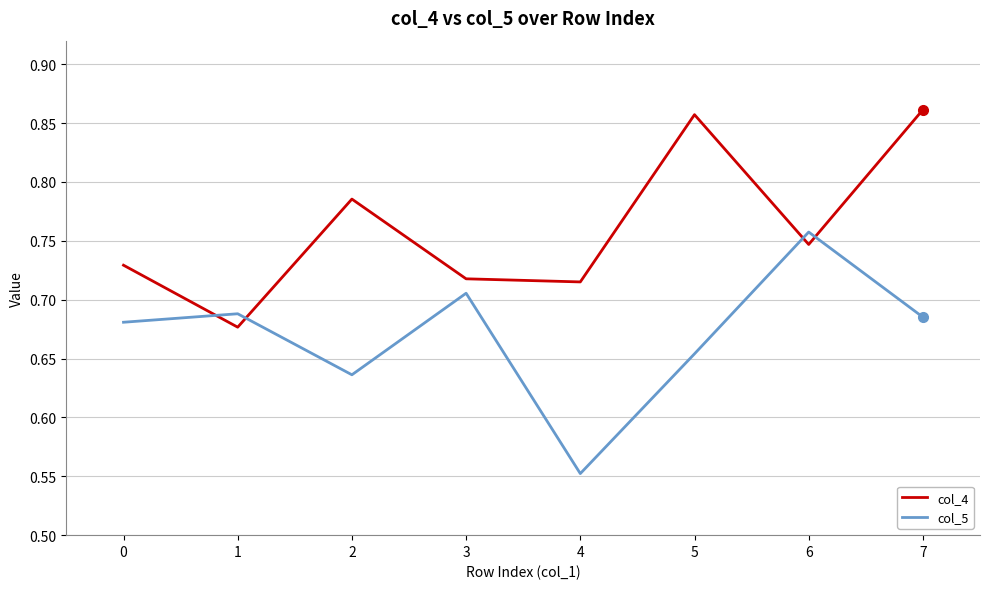

What is the sum of all col_4 values?

6.1